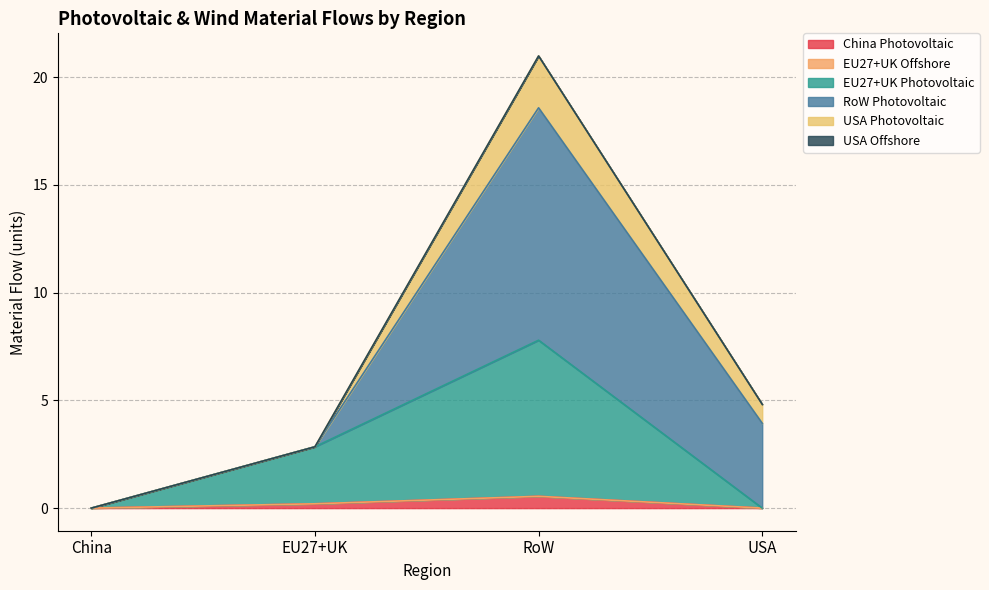

The RoW Photovoltaic series shows 0.0 at China. True or false?

True